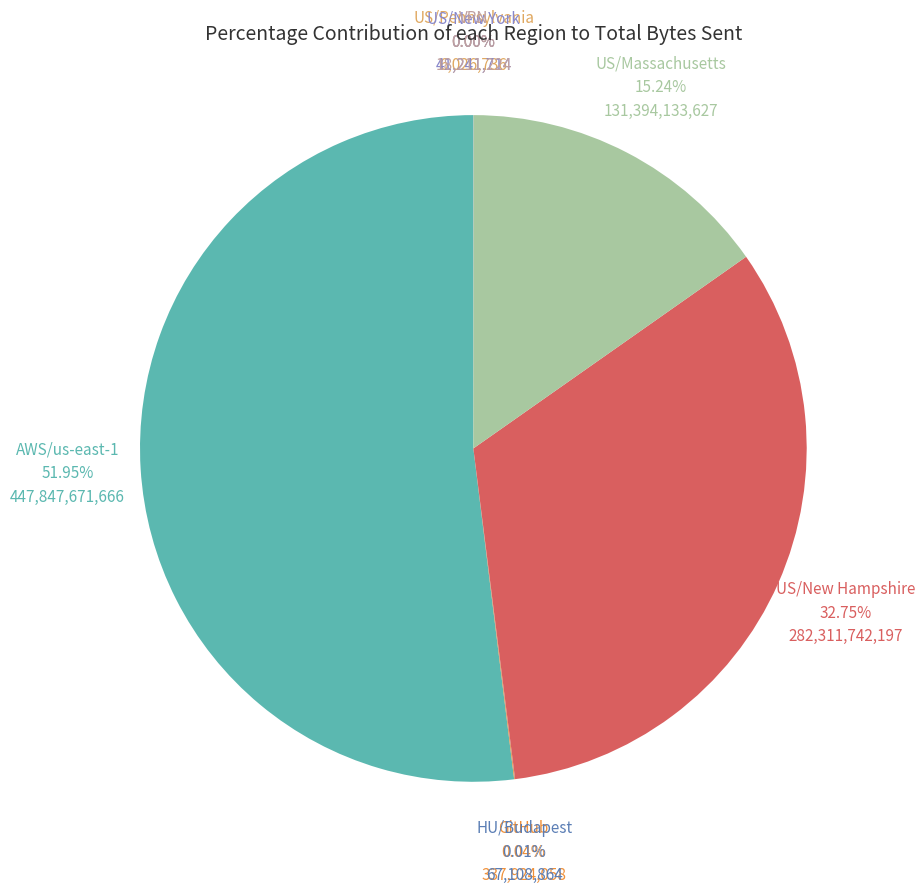

Is there any slice that represents more than half of the pie?

Yes